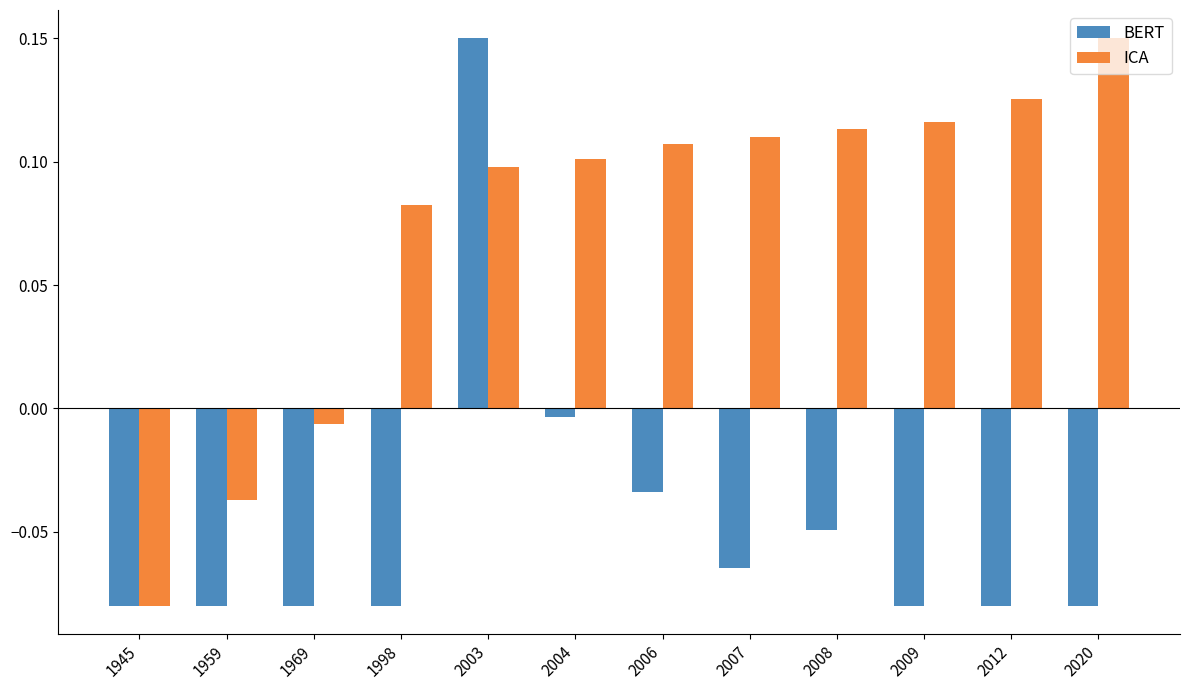

Which series has the largest total across all categories?

ICA